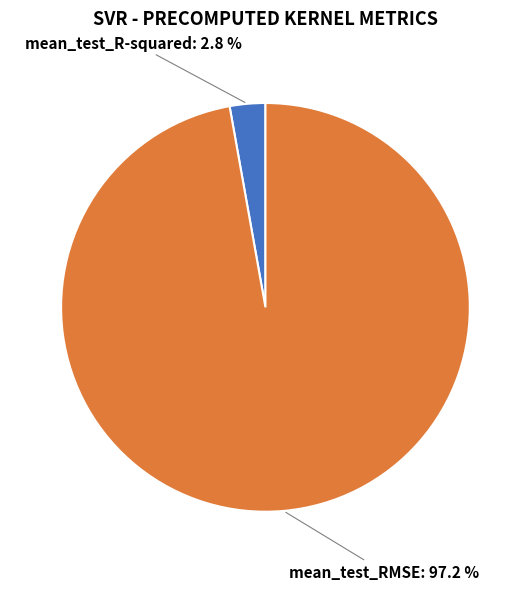

Which has a higher value, mean_test_RMSE or mean_test_R-squared?

mean_test_RMSE